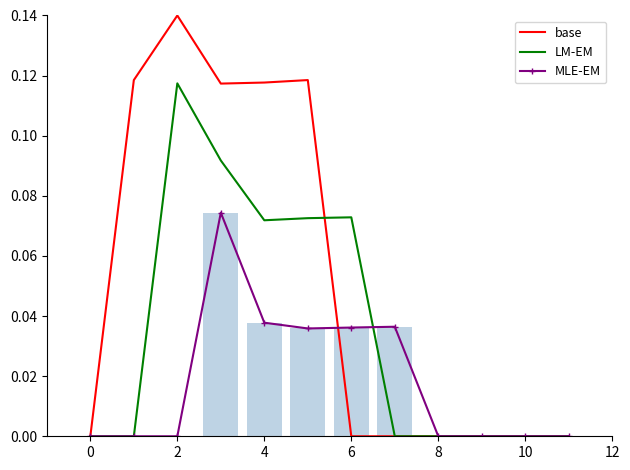

At 9, list the series in order from smallest to largest.

base, LM-EM, MLE-EM